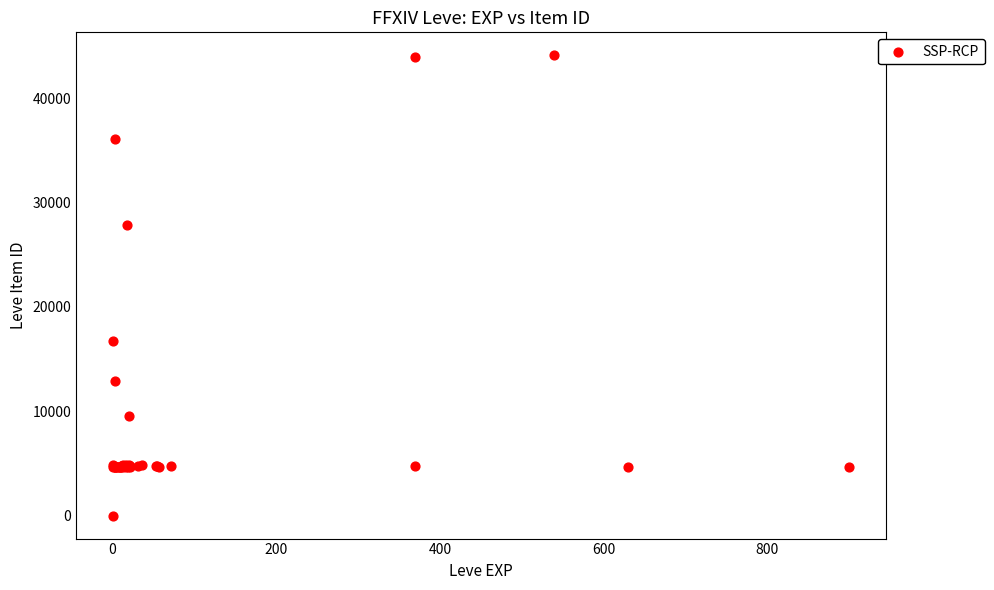

What Y value in the scatter plot is closest to 22050?

16734